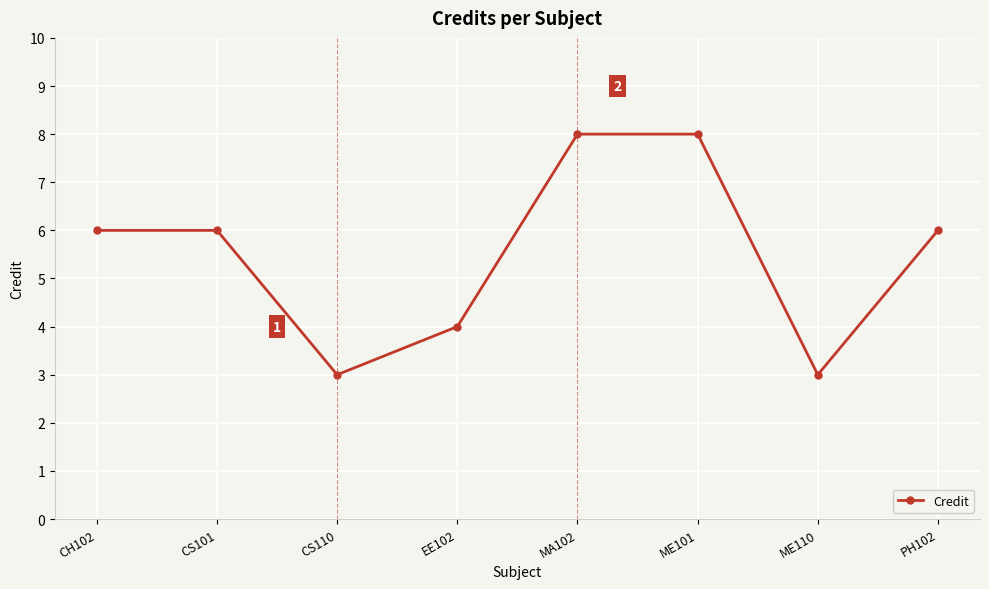

What is the difference between the second highest and second lowest values?

5